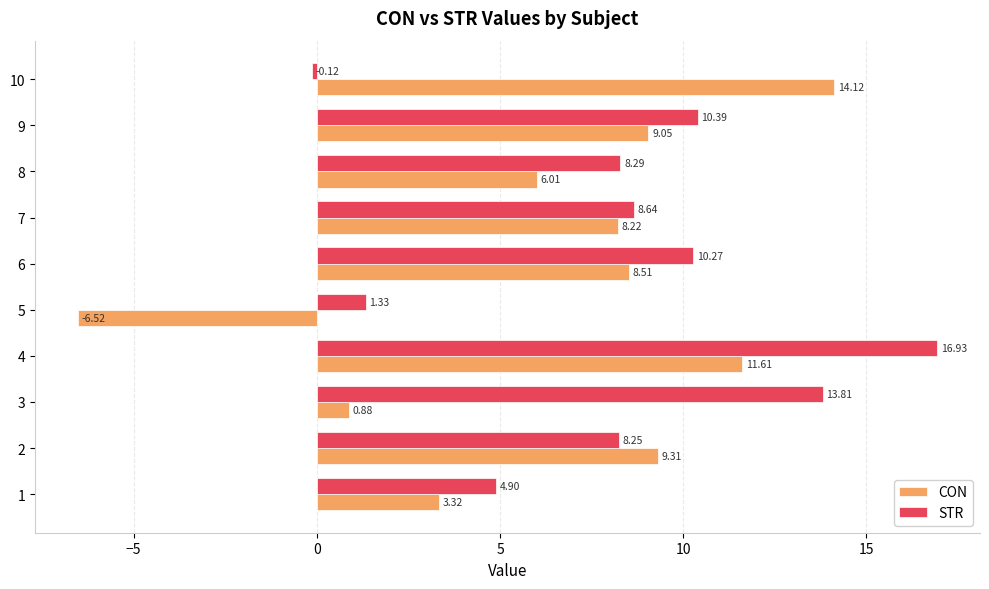

List the series in order of their peak value, lowest first.

CON, STR